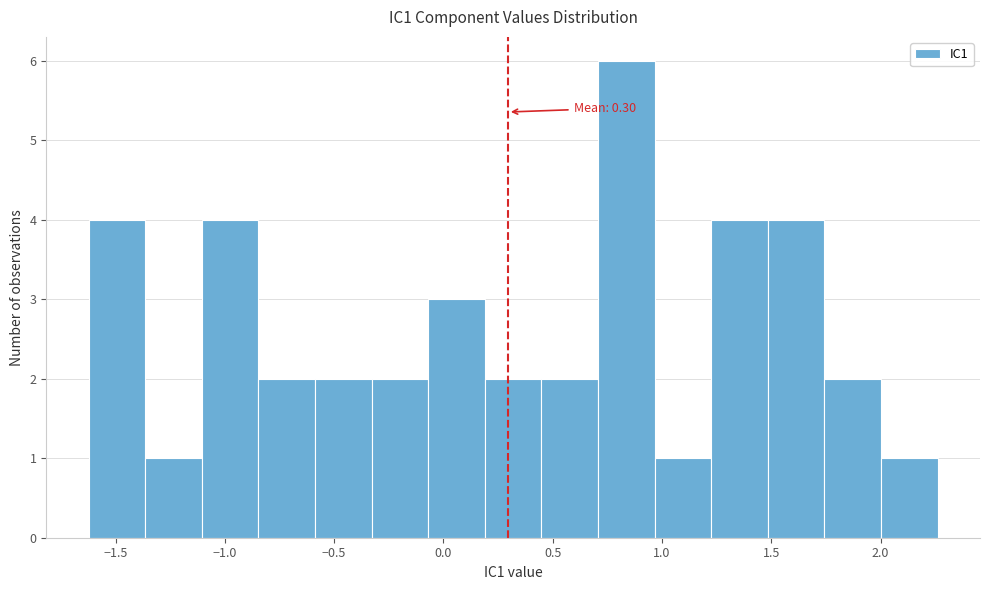

Which range on the x-axis has the tallest bar?

0.70 to 0.95